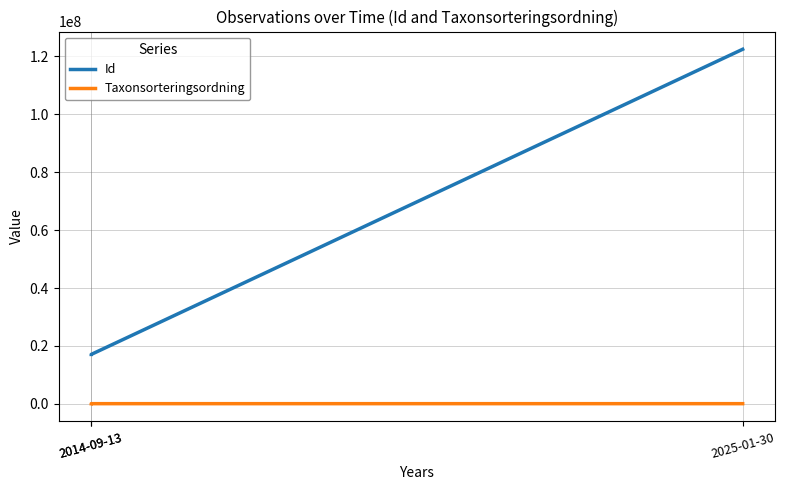

The value of Taxonsorteringsordning at 2025-01-30 is 55184. True or false?

False